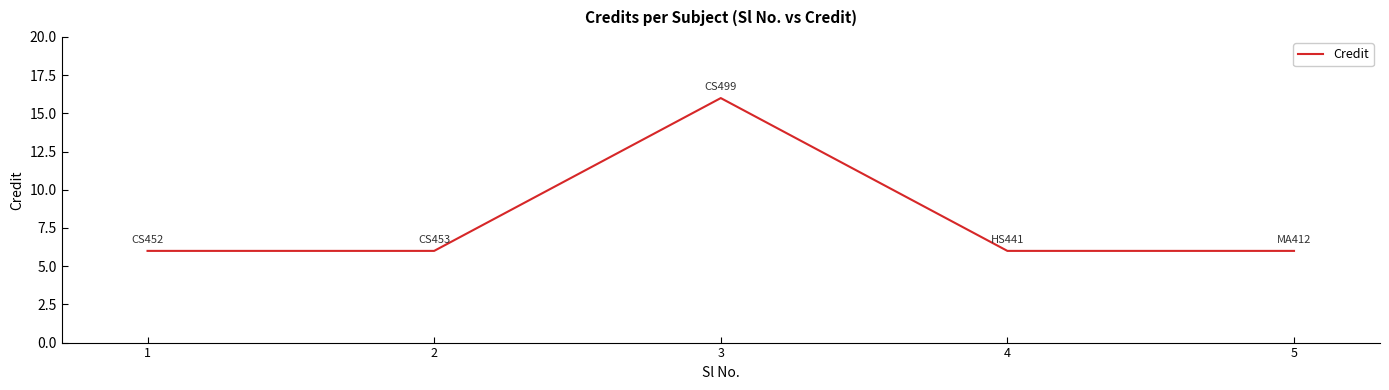

Reading left to right, what are all the values shown in this chart?

1=6	2=6	3=16	4=6	5=6